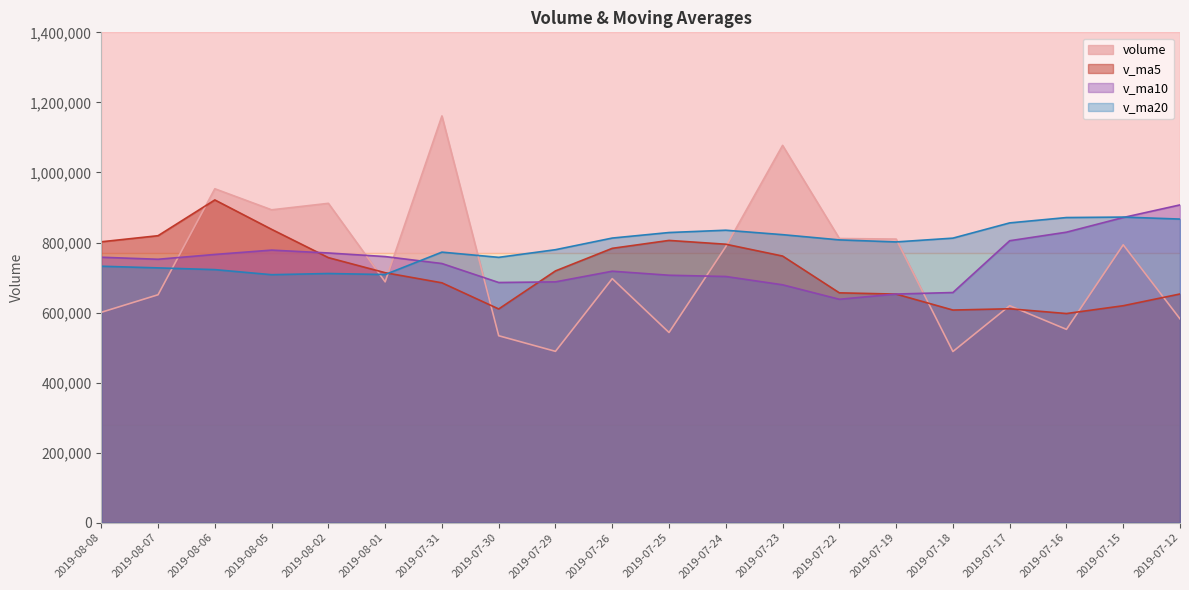

Is the value of v_ma20 at 2019-07-22 greater than the value of v_ma5 at 2019-08-02?

Yes